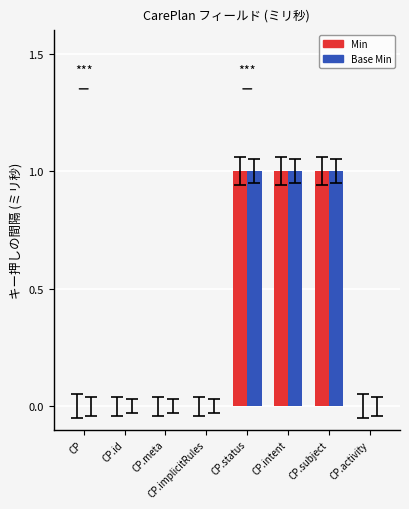

Is the value of Base Min at CP.activity greater than the value of Min at CP.intent?

No